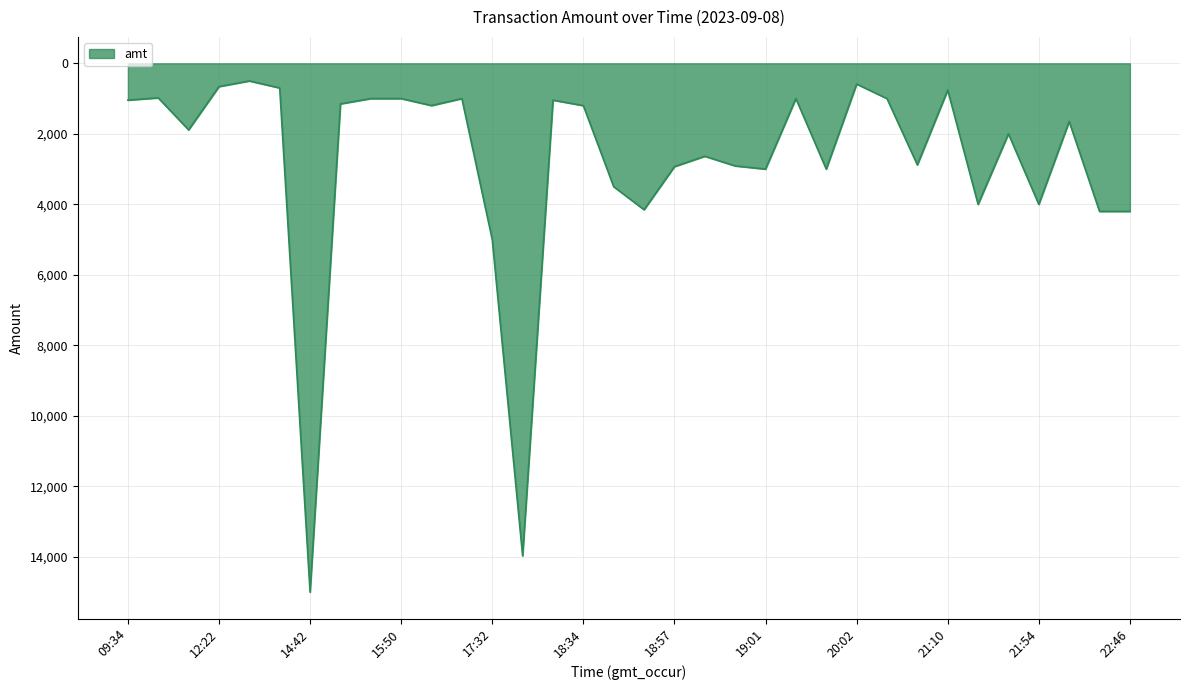

What is the difference between the maximum and minimum values?

14500